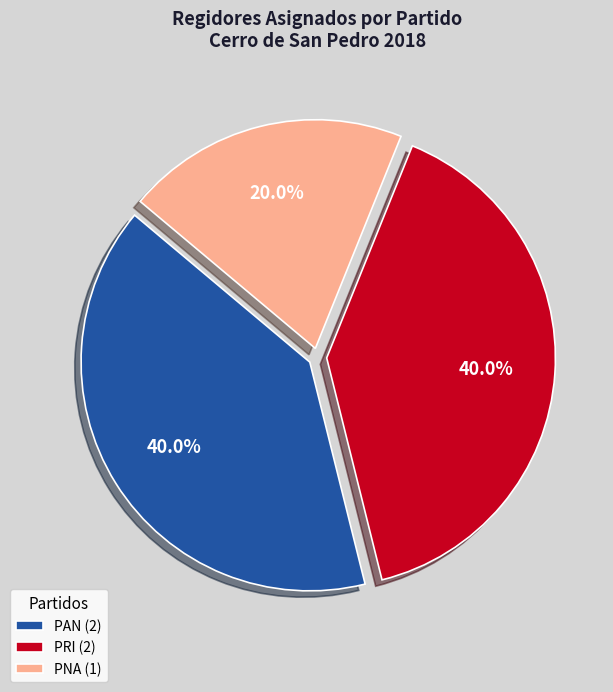

What is the smallest slice in the pie chart?

PNA (1)